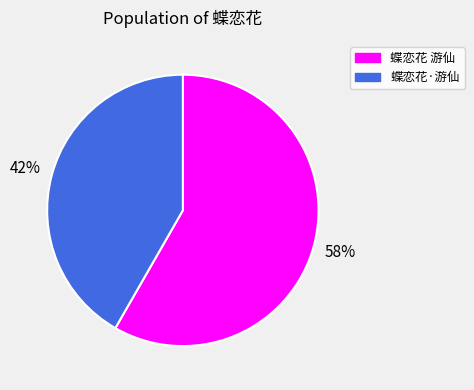

To the nearest percent, what percentage of the pie is 蝶恋花 游仙?

58%